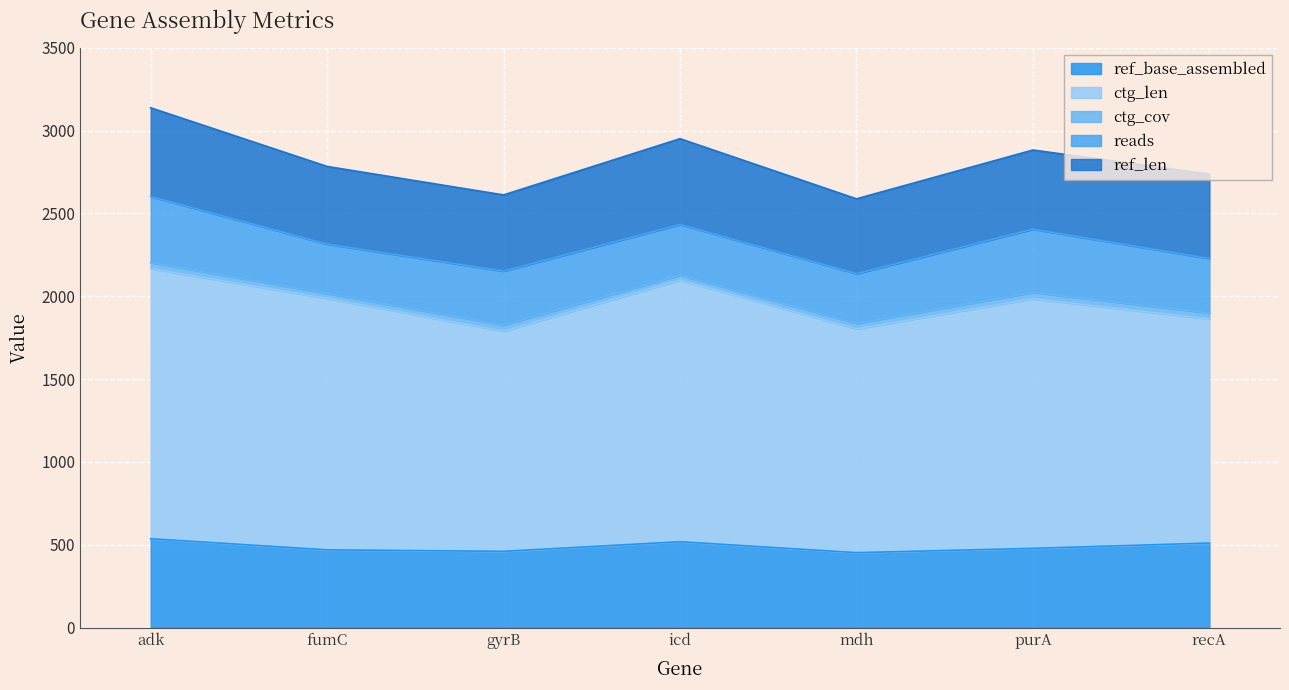

At how many categories does at least one series exceed 201?

7